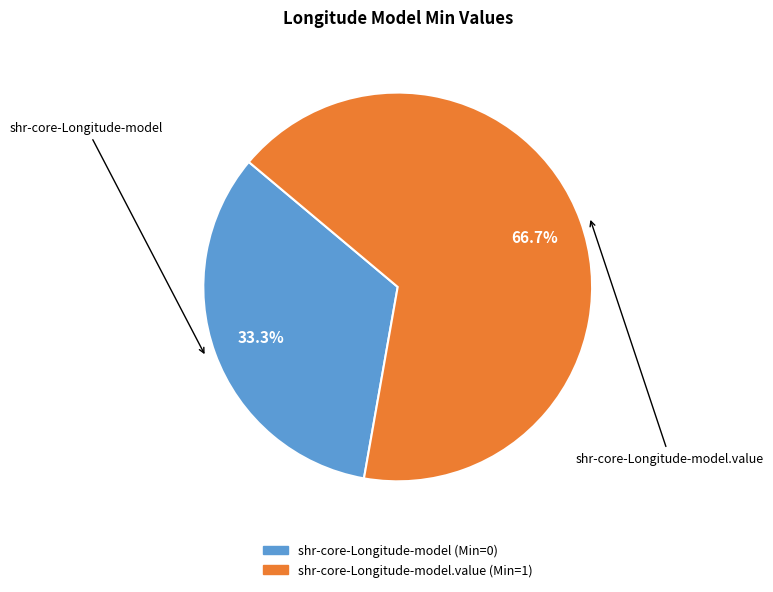

Is there any slice that represents more than half of the pie?

Yes